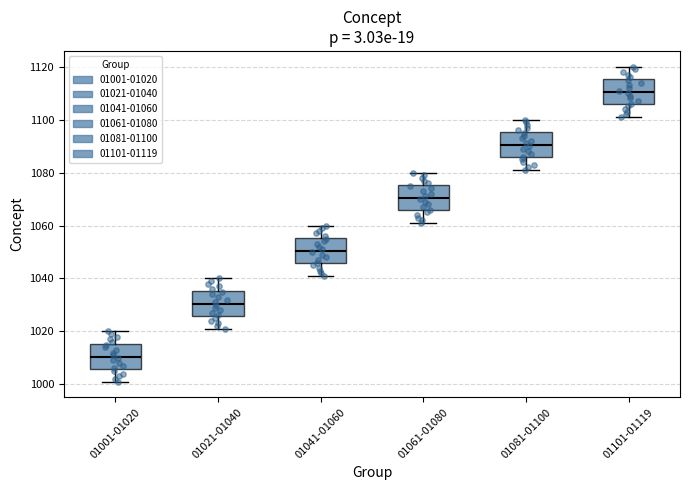

Where does the median line of the box for 01021-01040 sit on the y-axis? The values are not printed on the chart, so give them approximately, as read against the axis.

1030